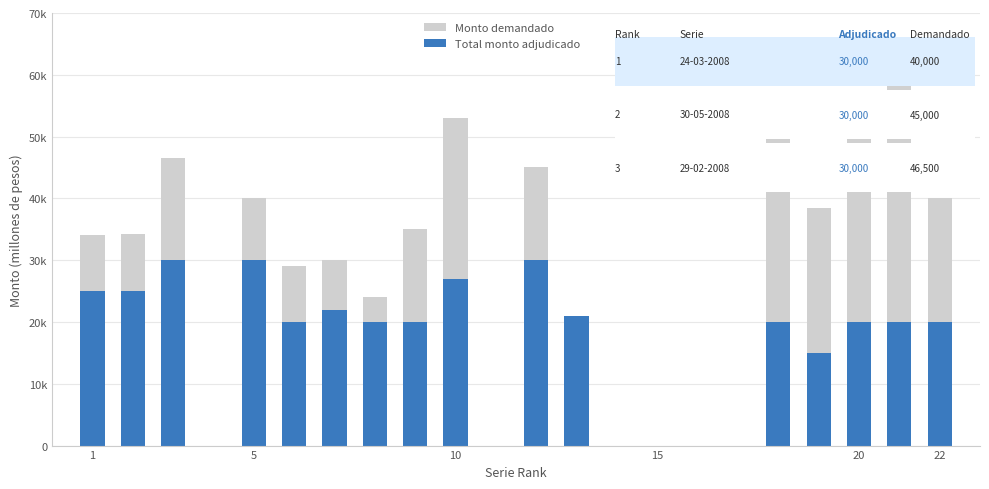

Which category has the highest value in the Monto demandado series?

20